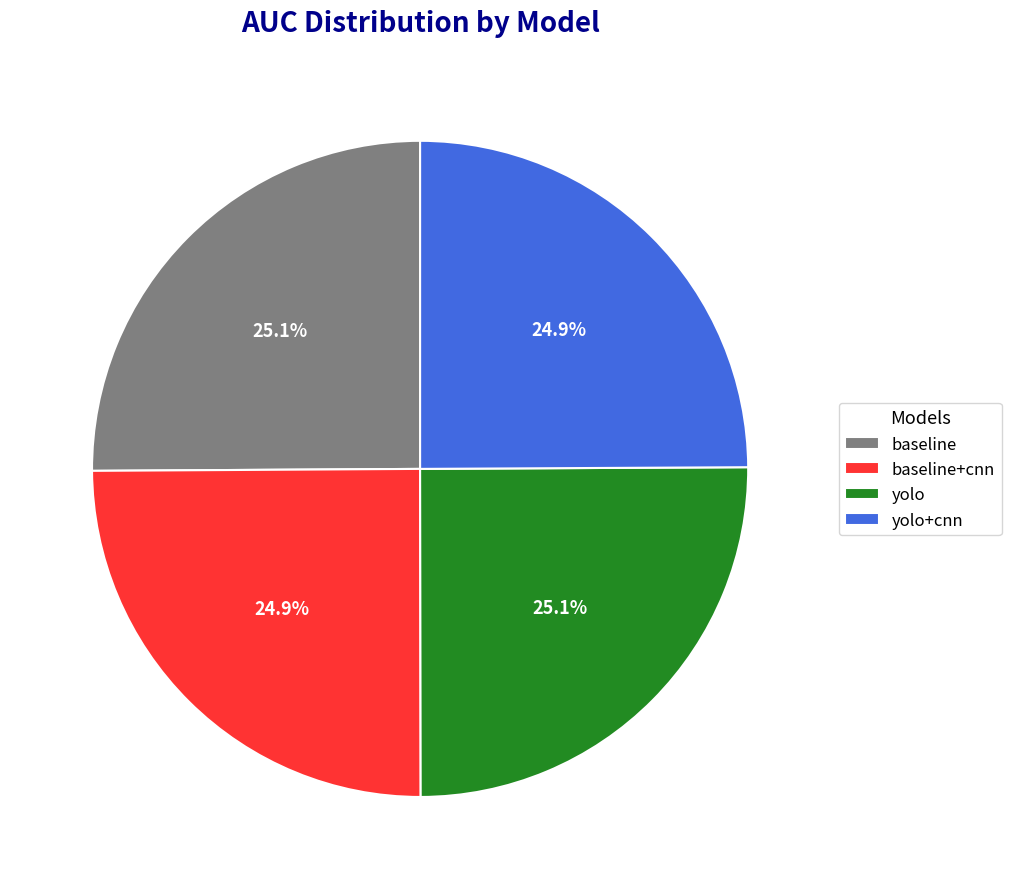

Is it true that yolo is 25% of the pie?

True